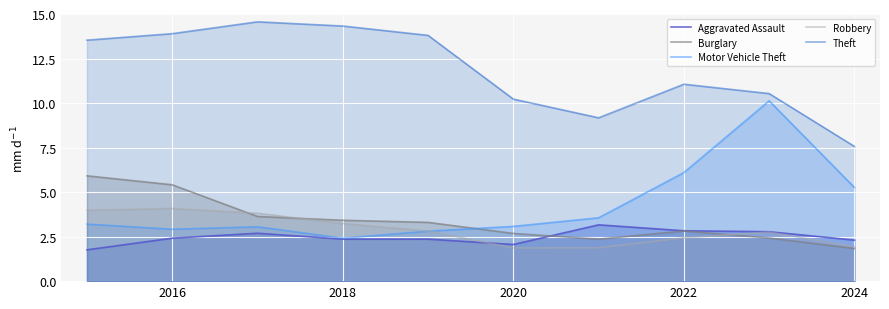

What is the spread (max minus min) of values at 2018?

12.0